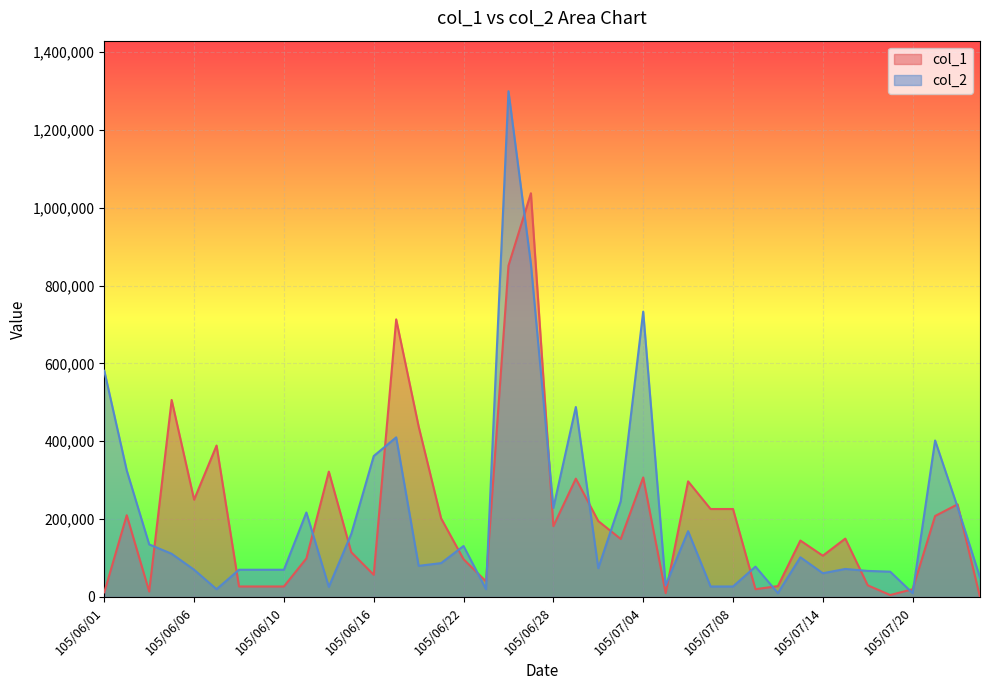

True or false: the data has more than 2 interior local peaks.

True